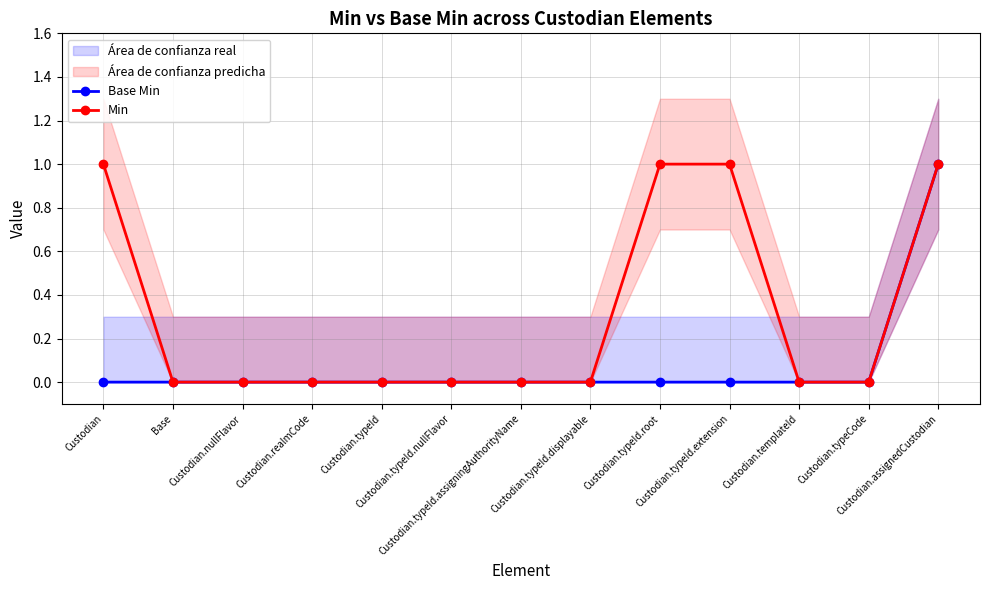

What position from the left is Custodian.nullFlavor?

3